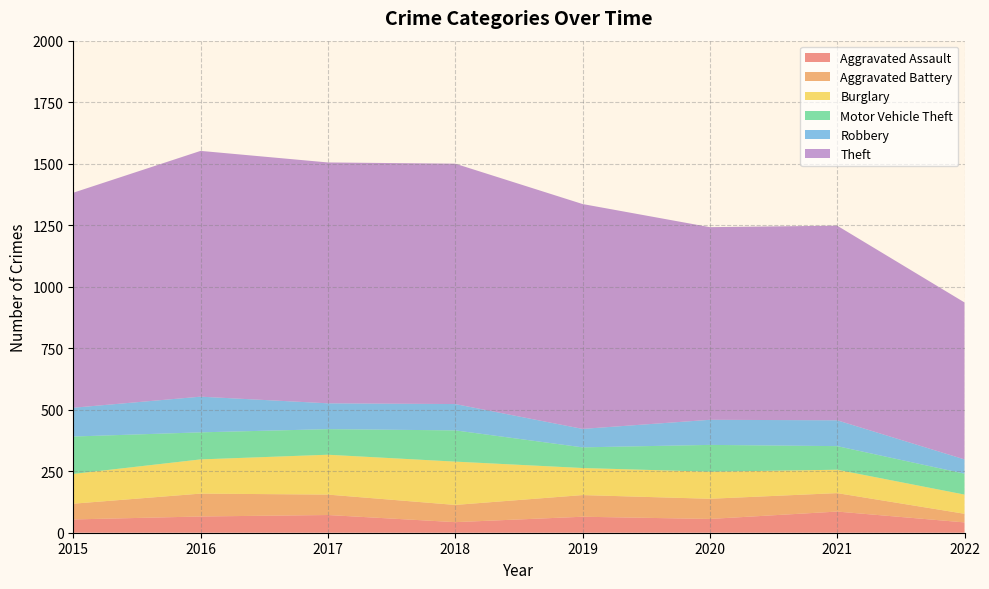

Reading left to right, extract all data points from this chart.

Aggravated Assault: 2015=54	2016=66	2017=72	2018=43	2019=65	2020=56	2021=86	2022=42
Aggravated Battery: 2015=64	2016=93	2017=83	2018=70	2019=88	2020=82	2021=75	2022=35
Burglary: 2015=121	2016=139	2017=162	2018=176	2019=110	2020=110	2021=95	2022=78
Motor Vehicle Theft: 2015=152	2016=110	2017=104	2018=127	2019=84	2020=109	2021=96	2022=85
Robbery: 2015=117	2016=145	2017=105	2018=107	2019=75	2020=102	2021=105	2022=58
Theft: 2015=874	2016=999	2017=979	2018=977	2019=914	2020=783	2021=791	2022=638